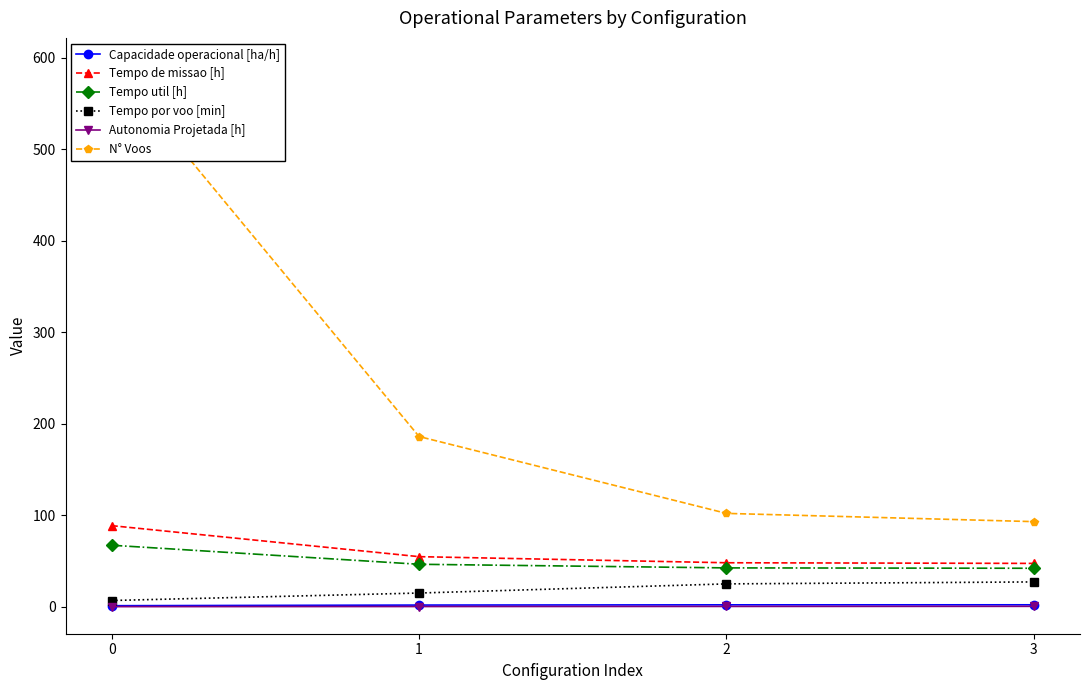

Is this an area chart (filled region under the line)?

No